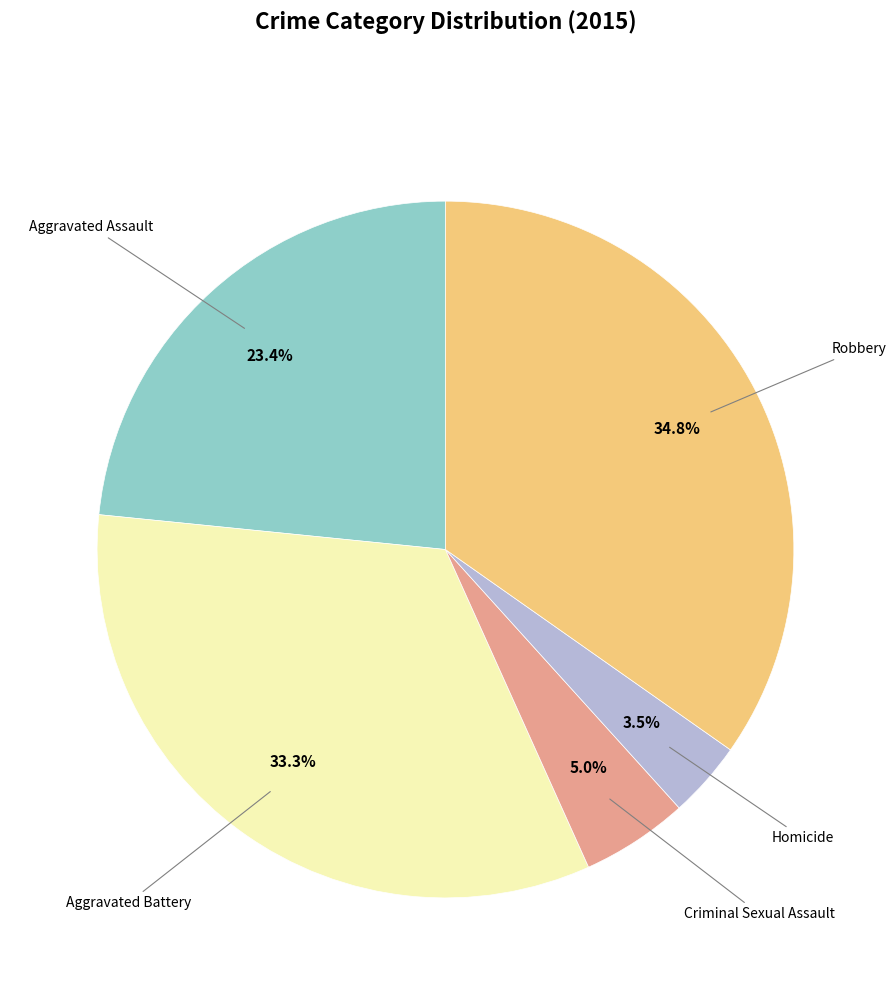

How many slices are in this pie chart?

5